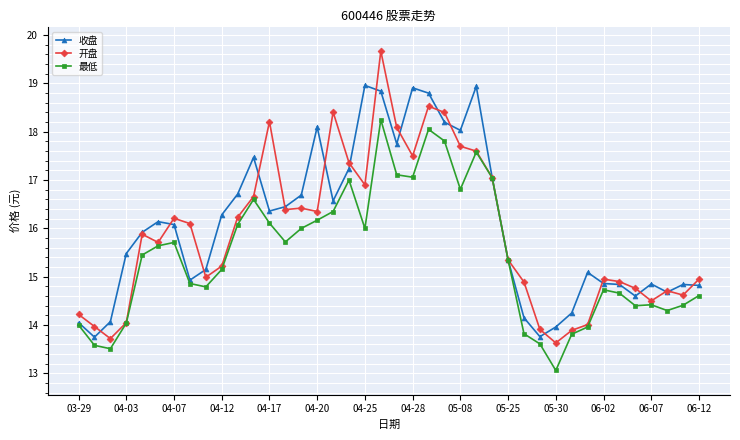

Is this an area chart (filled region under the line)?

No